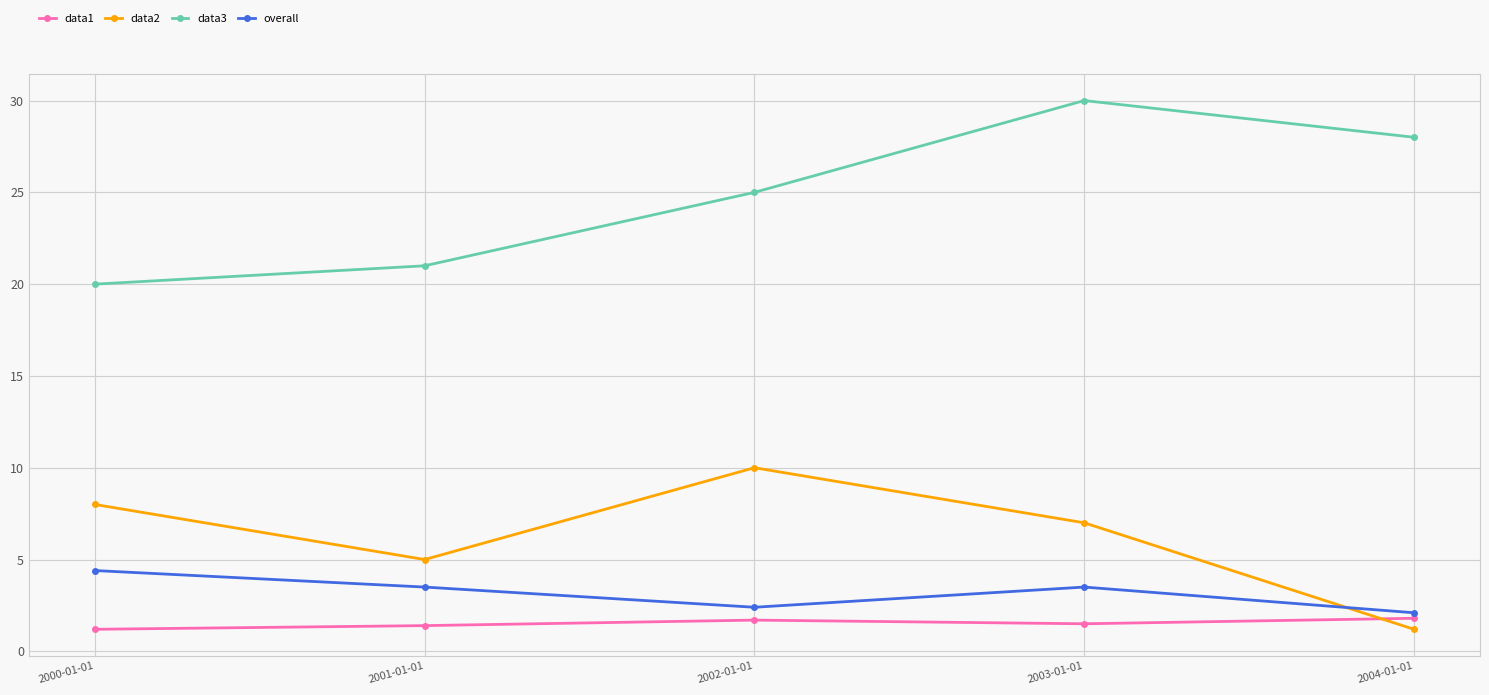

What is the difference between the maximum and second lowest values in the data1 series?

0.4